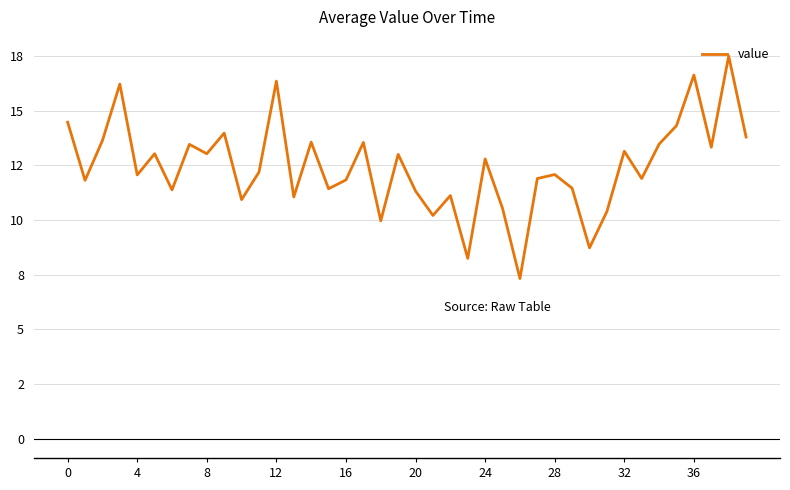

Is this an area chart (filled region under the line)?

No